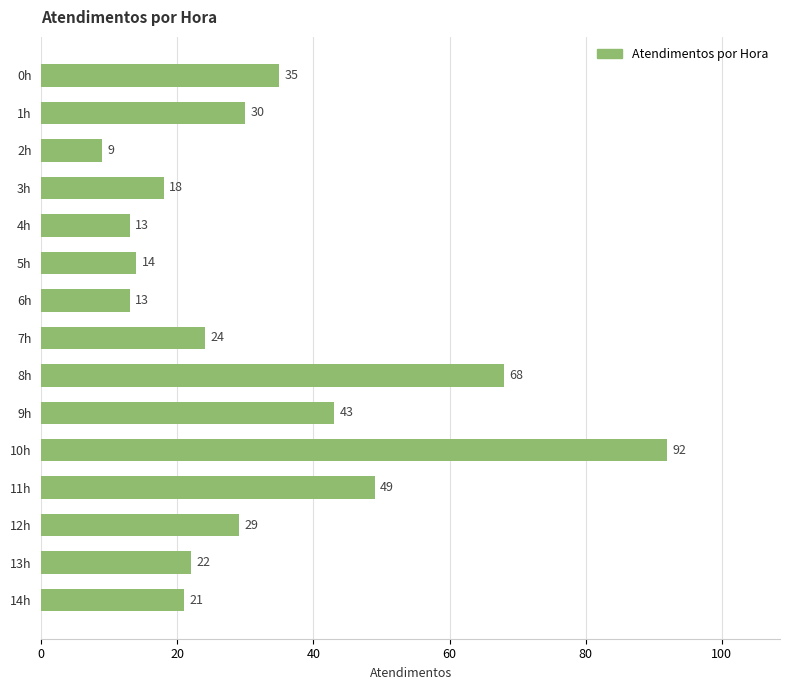

Reading top to bottom, extract all data points from this chart.

35	30	9	18	13	14	13	24	68	43	92	49	29	22	21